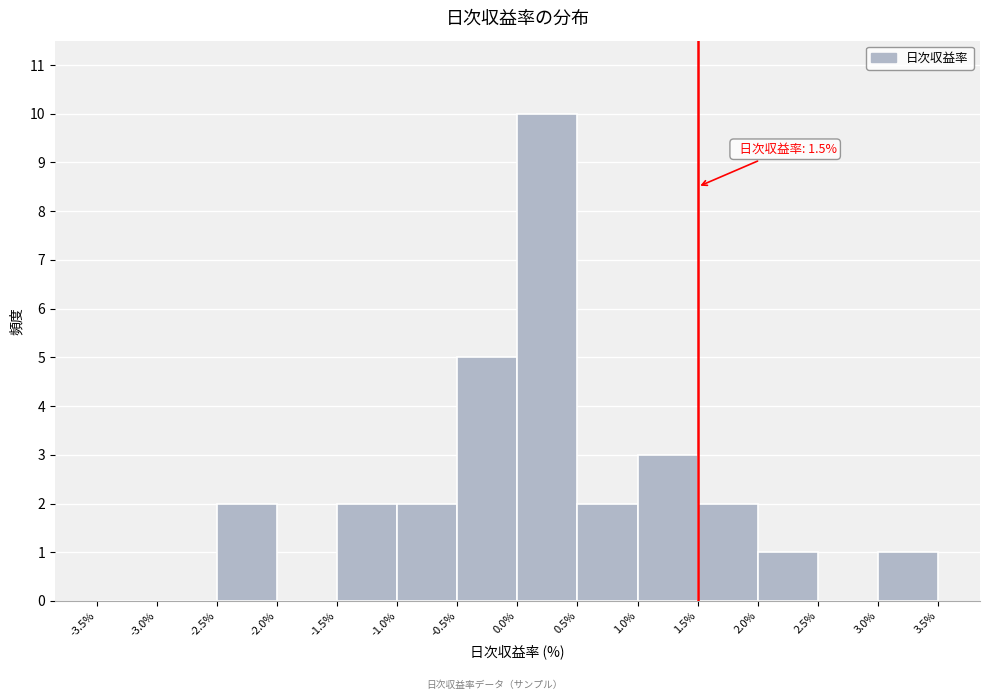

Which range on the x-axis has the tallest bar?

0.0% to 0.5%